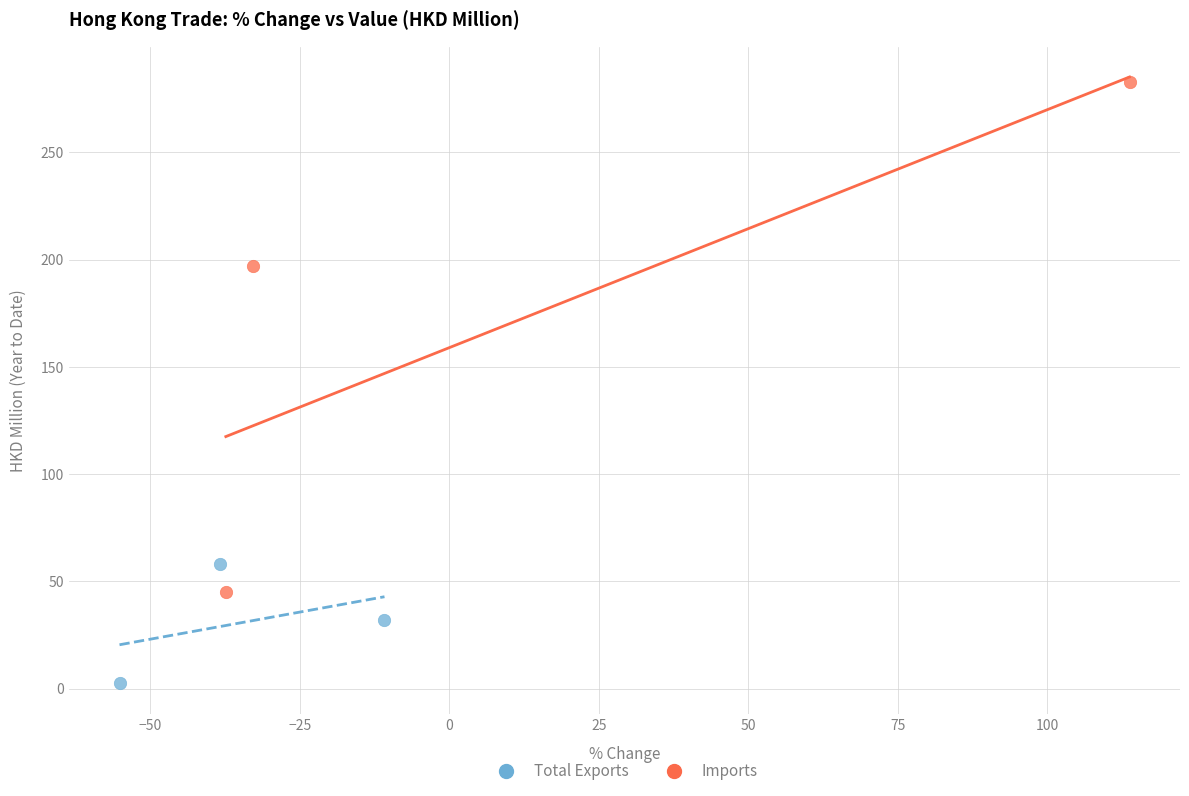

Which series has the largest Y range (max minus min)?

Imports